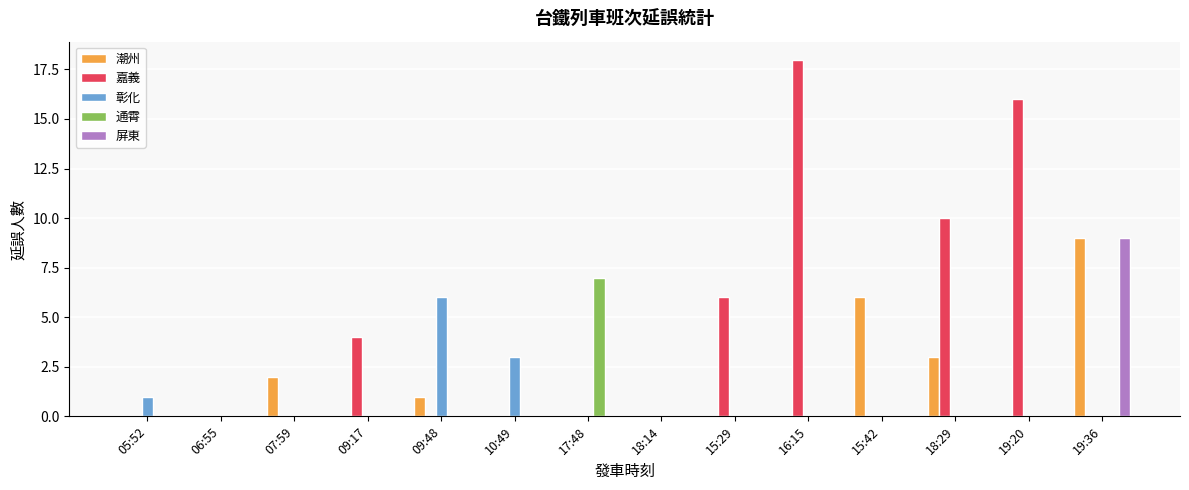

Is the value of 通霄 at 05:52 greater than the value of 嘉義 at 19:20?

No